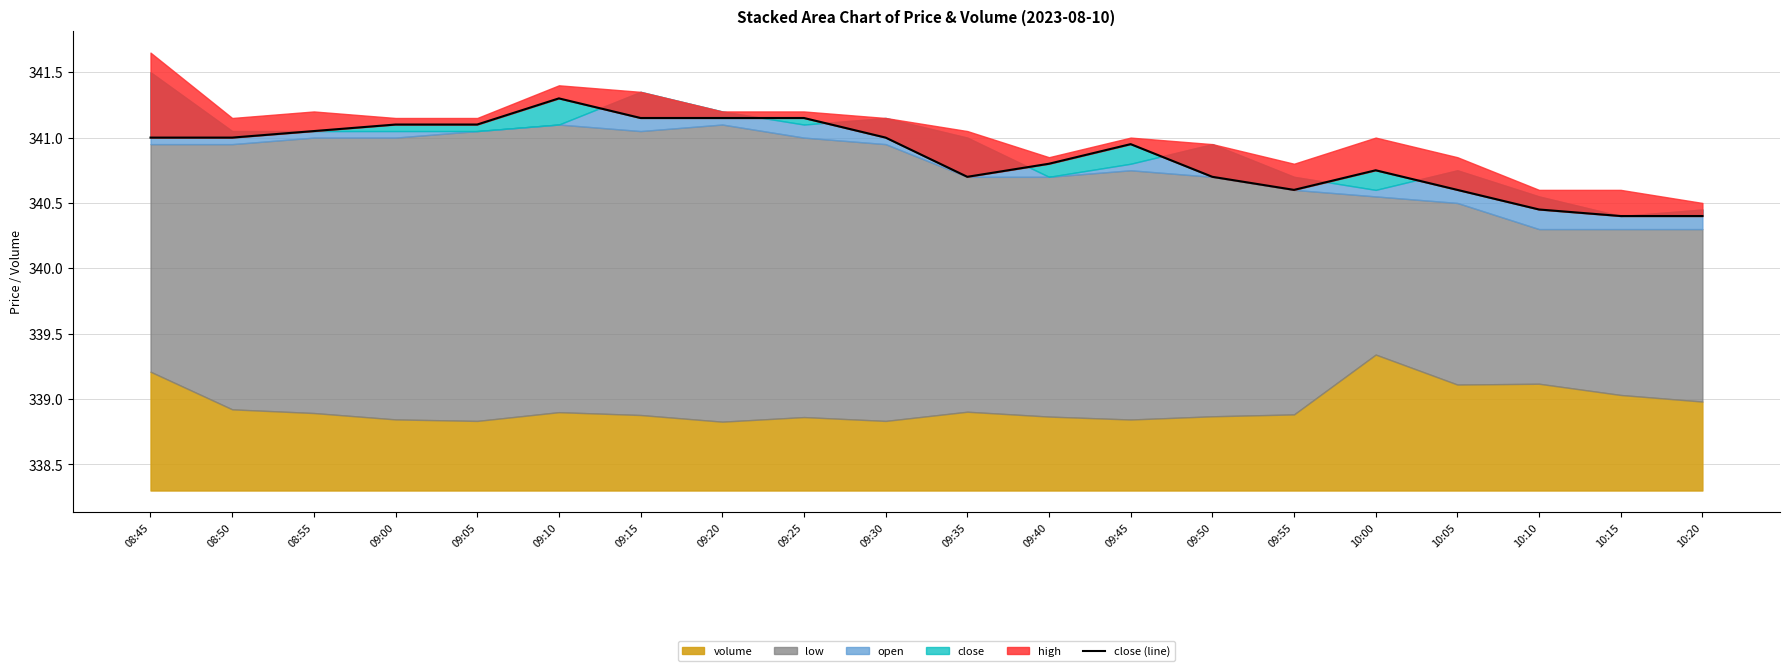

The chart shows a value of 341.0 at 09:30. True or false?

True